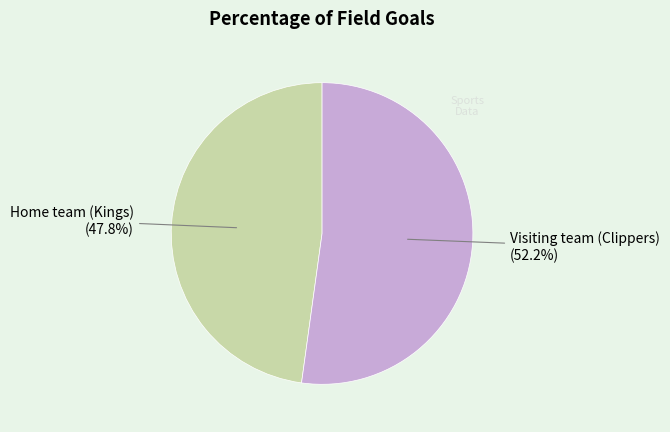

Is there a majority slice in this chart?

Yes